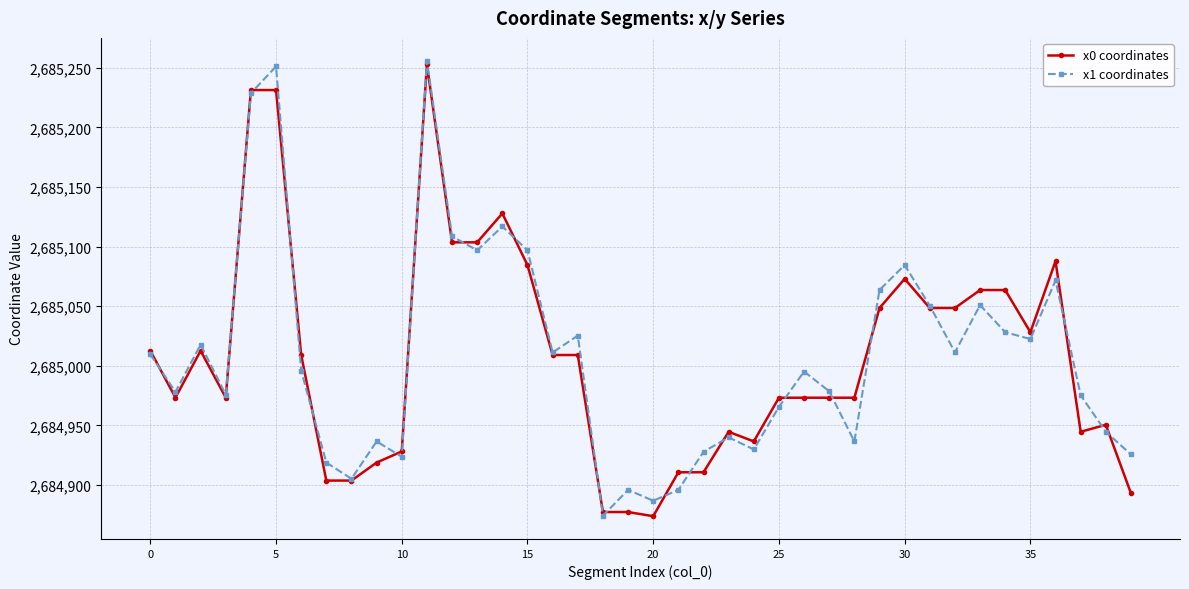

At how many categories does at least one series exceed 2685199?

3